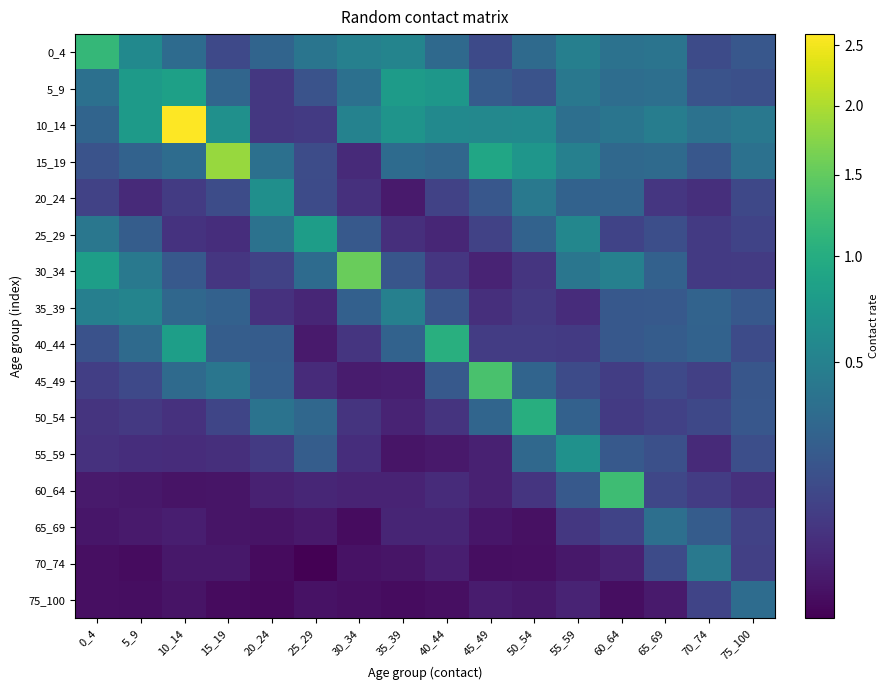

Which category has the highest value across all series?

10_14